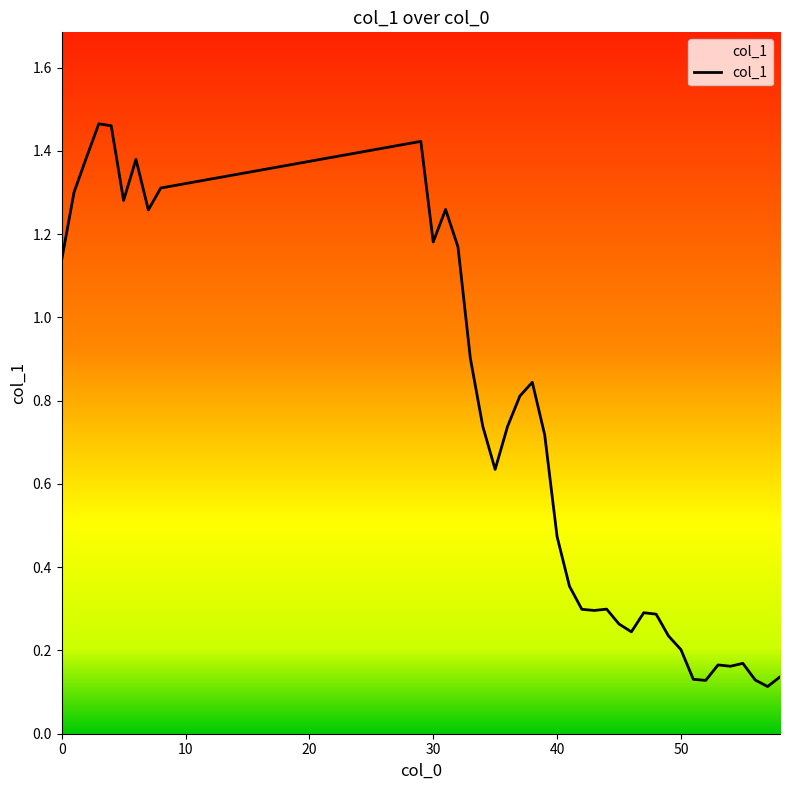

At which category does the data reach its first local valley?

5